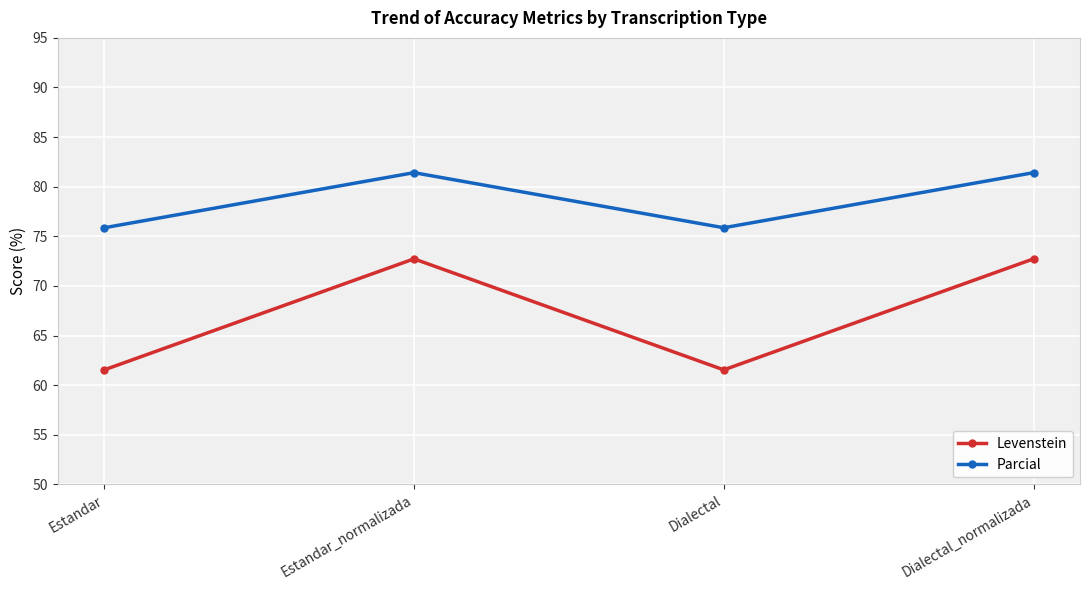

Rank the series by their average value, from lowest to highest.

Levenstein, Parcial